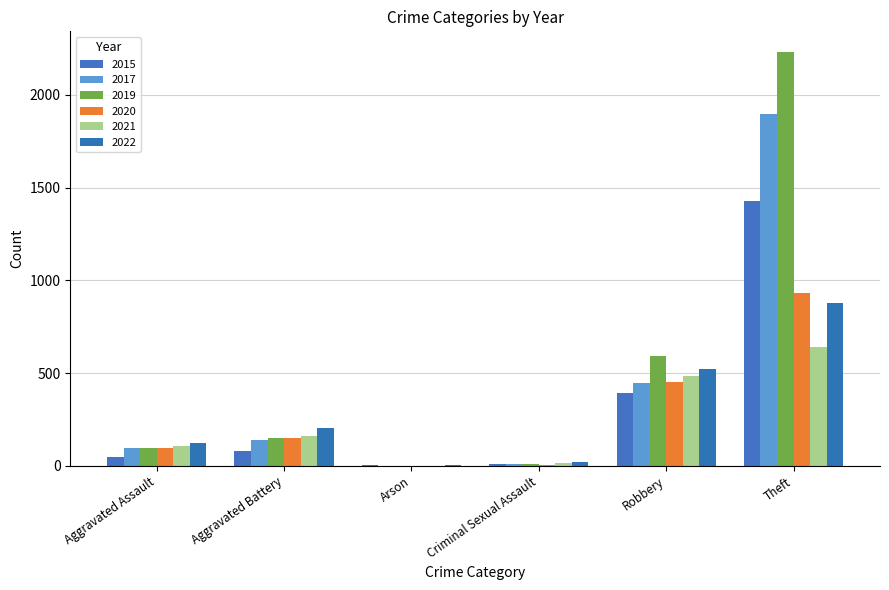

What is the sum of all 2022 values?

1750